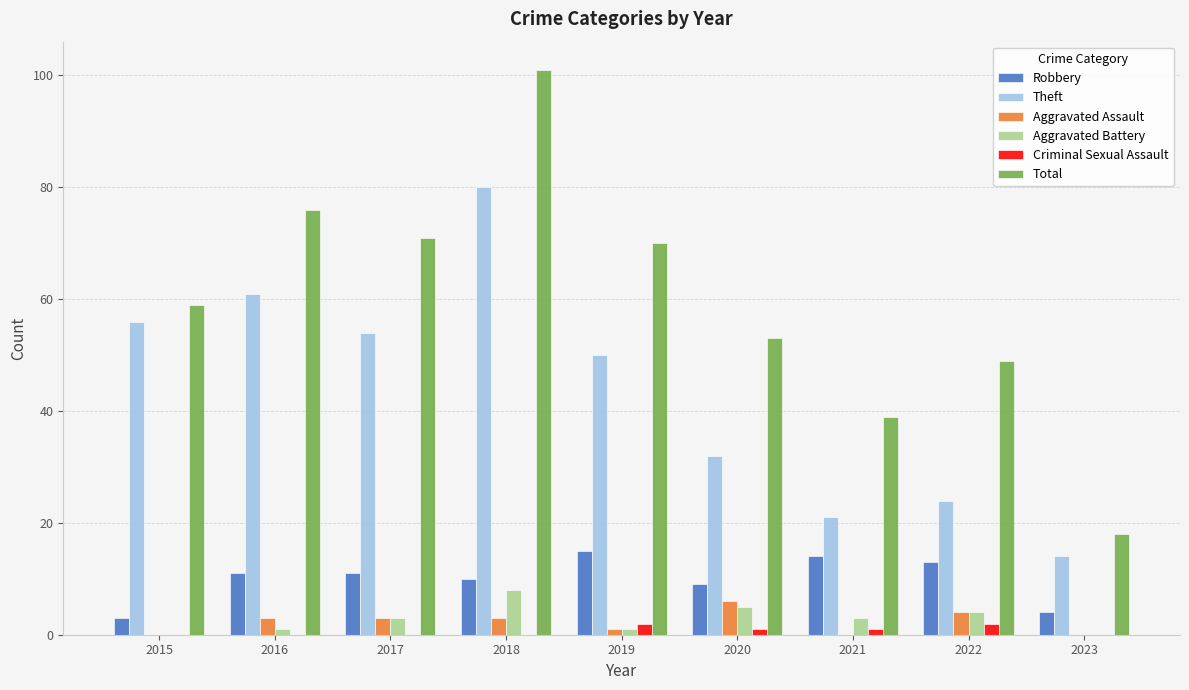

Reading left to right, list all the values displayed in this chart.

Robbery: 3	11	11	10	15	9	14	13	4
Theft: 56	61	54	80	50	32	21	24	14
Aggravated Assault: 0	3	3	3	1	6	0	4	0
Aggravated Battery: 0	1	3	8	1	5	3	4	0
Criminal Sexual Assault: 0	0	0	0	2	1	1	2	0
Total: 59	76	71	101	70	53	39	49	18